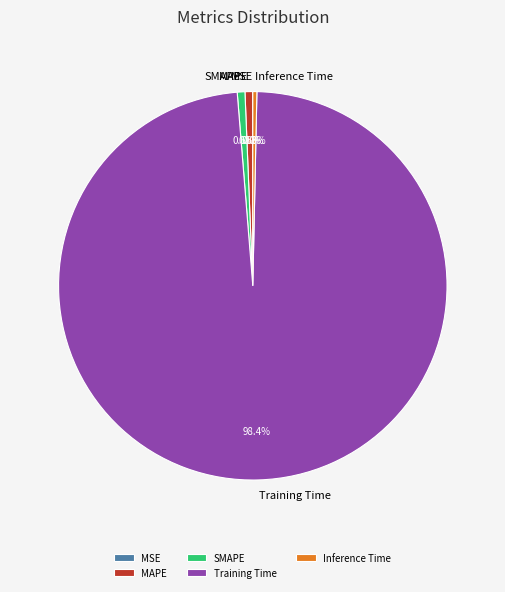

True or false: MAPE accounts for 11% of the total.

False